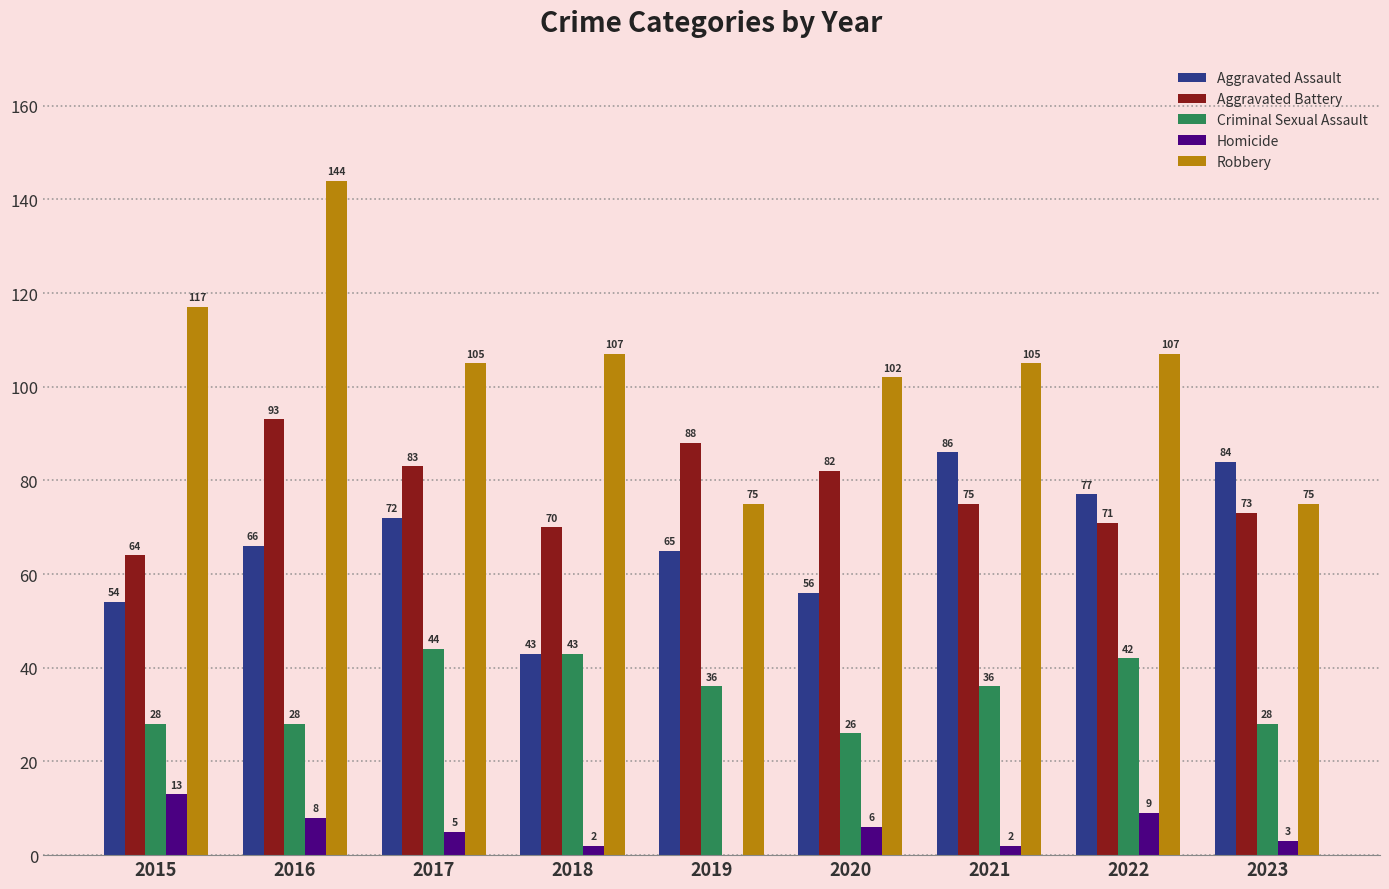

What is the approximate value of Robbery at 2017?

105